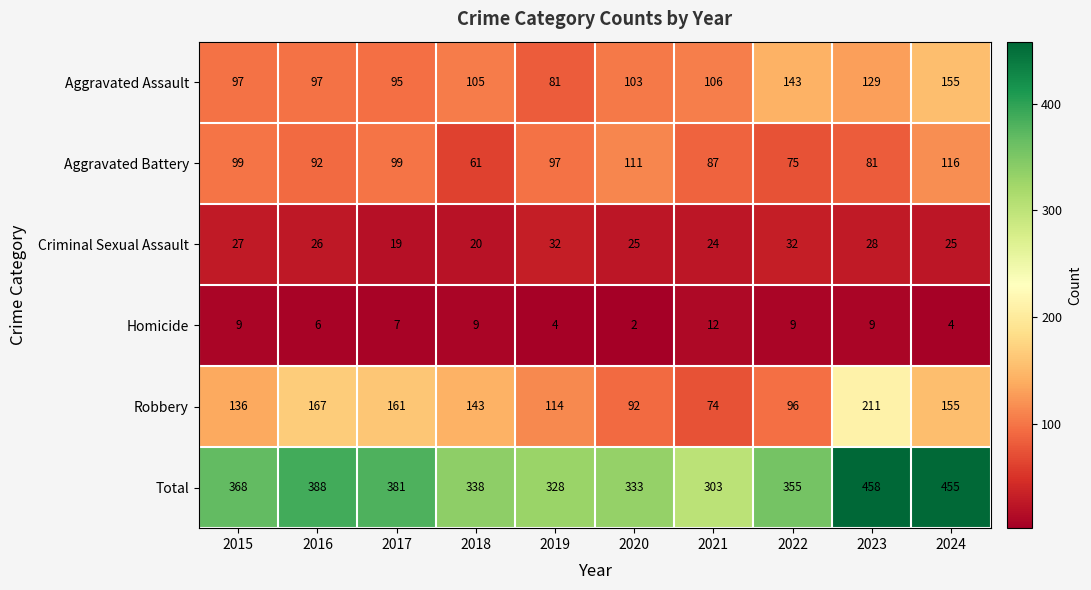

Which series has the largest range (max minus min)?

Total